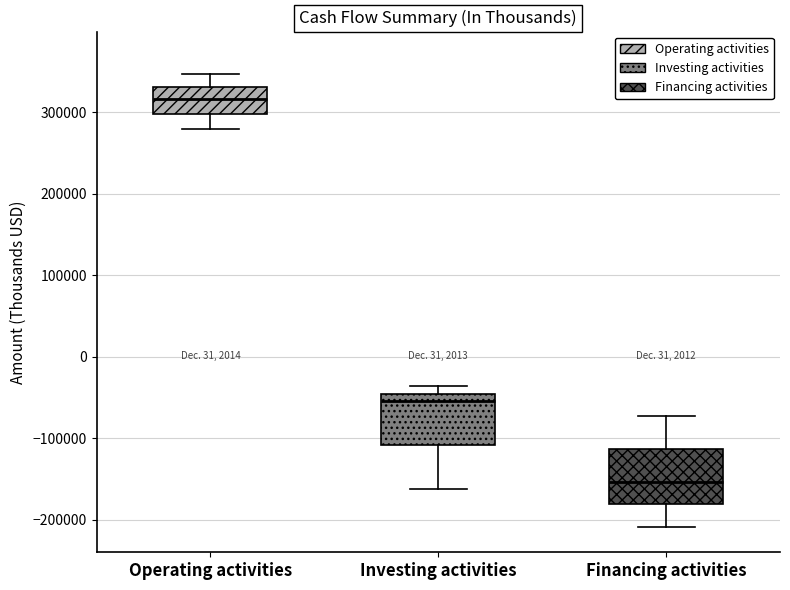

Reading left to right, read every box against the y-axis: the position of its median line, the range the box covers, and the ends of its whiskers. The values are not printed on the chart, so give them approximately, as read against the axis.

Operating activities: median 320000, box 300000 to 330000, whiskers 280000 to 350000
Investing activities: median -50000 (just below the box's upper edge), box -110000 to -50000, whiskers -160000 to -40000
Financing activities: median -150000, box -180000 to -110000, whiskers -210000 to -70000